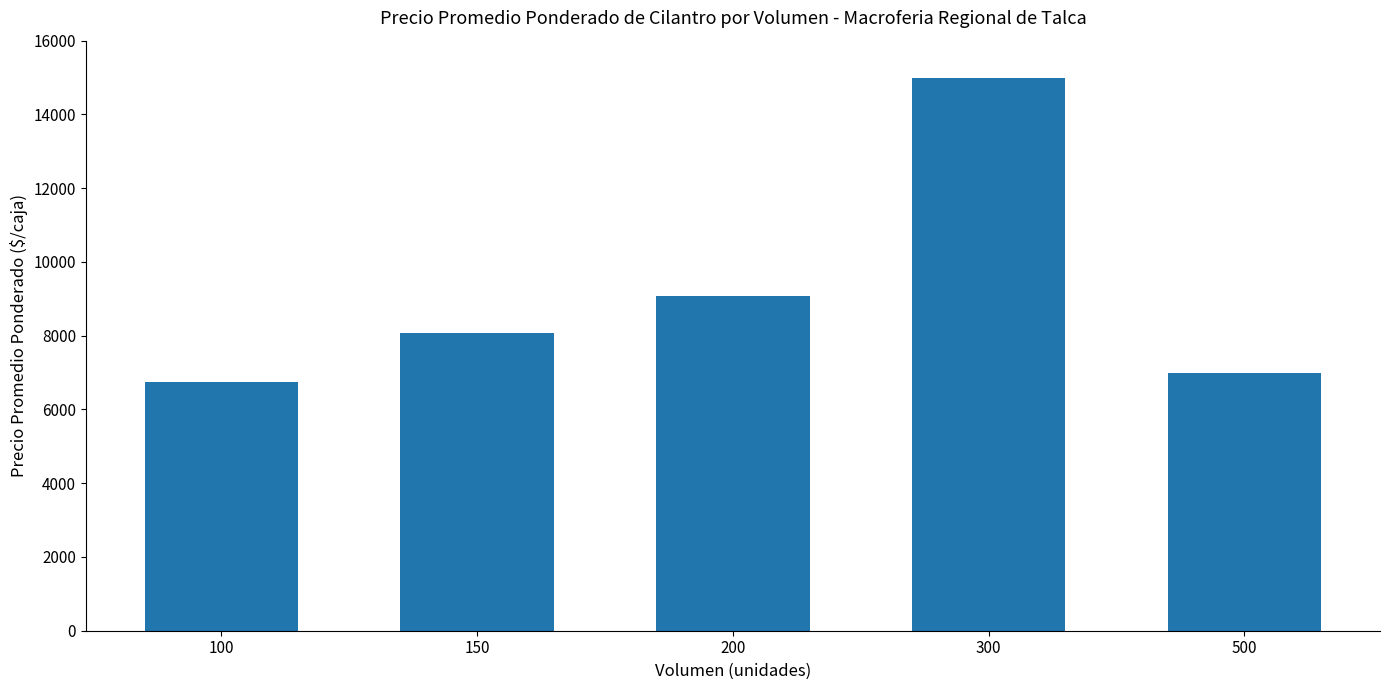

True or false: the data shows 4605.3 at 200.

False